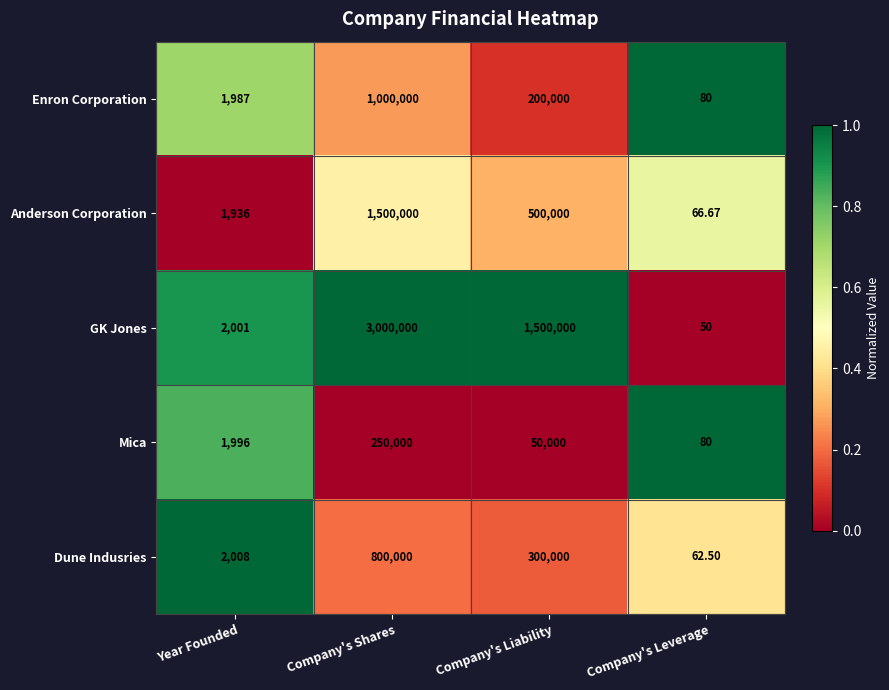

Where does the Dune Indusries series first go above 300000?

Company's Shares